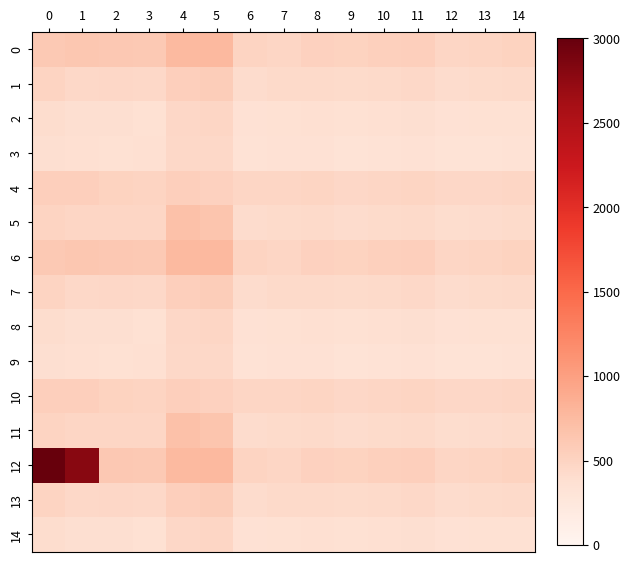

What is the spread (max minus min) of values at 13?

162.0